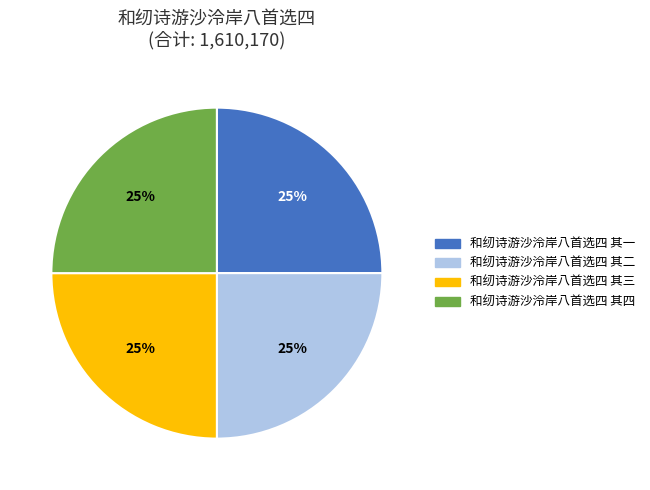

The 和纫诗游沙泠岸八首选四 其一 slice represents 19% of the pie. True or false?

False